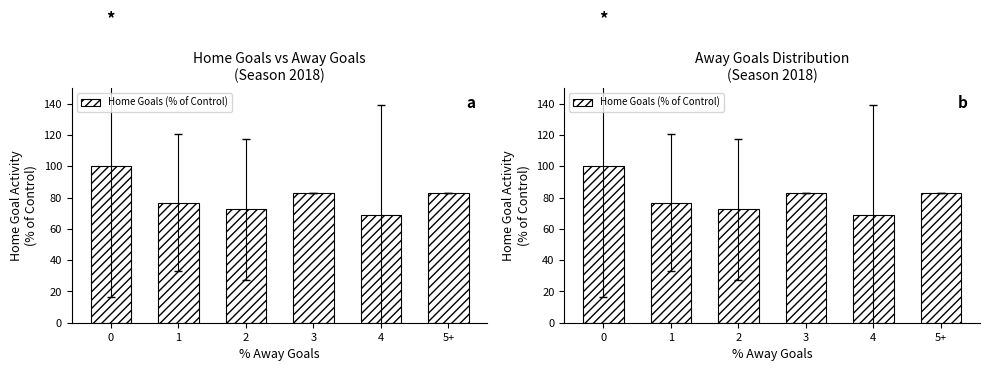

Reading left to right, what are all the values shown in this chart?

100.0	76.8	72.4	82.8	69.0	82.8